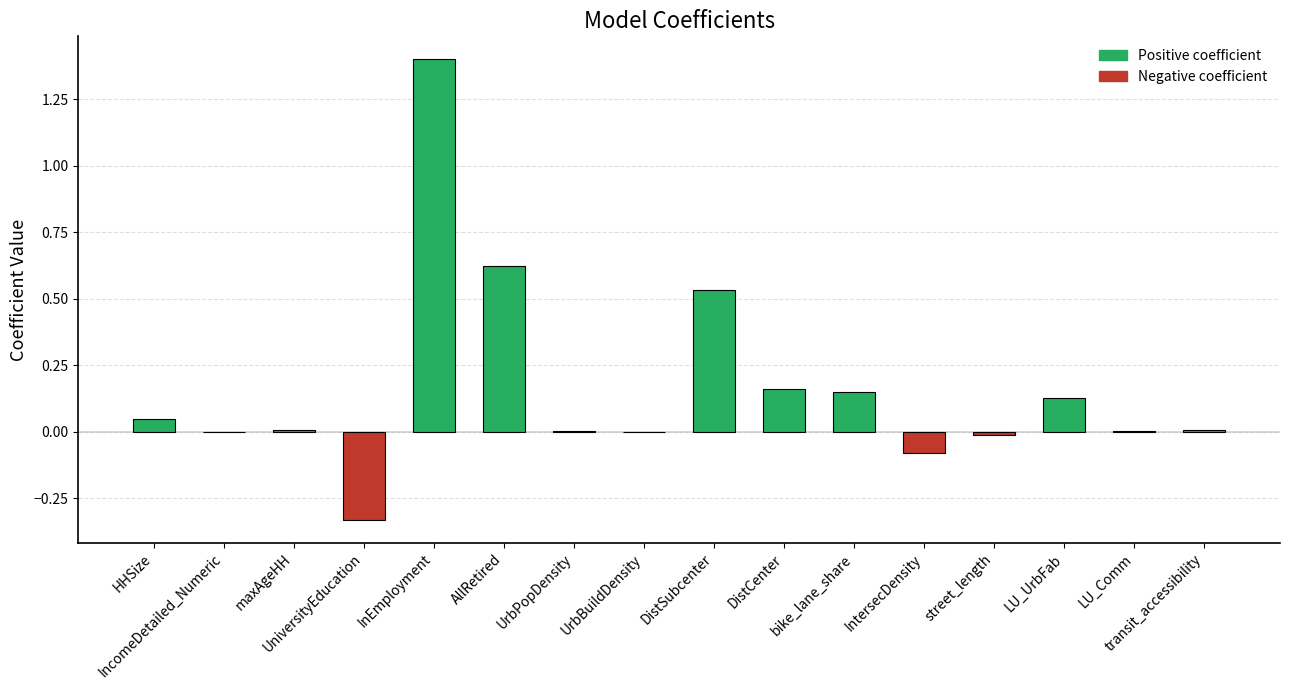

What is the maximum value shown in the chart?

1.4